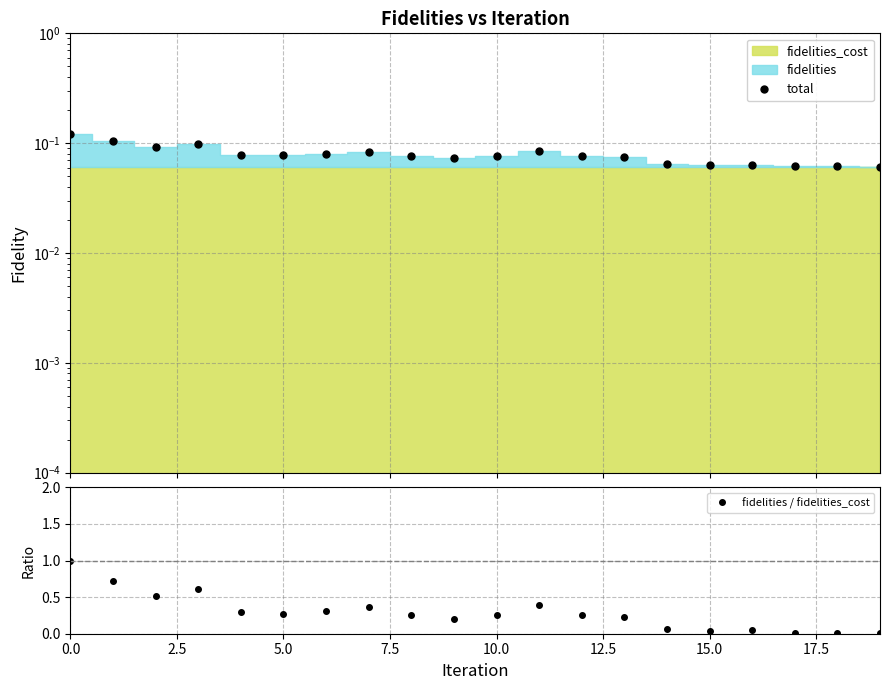

How many lines are shown in the chart?

2